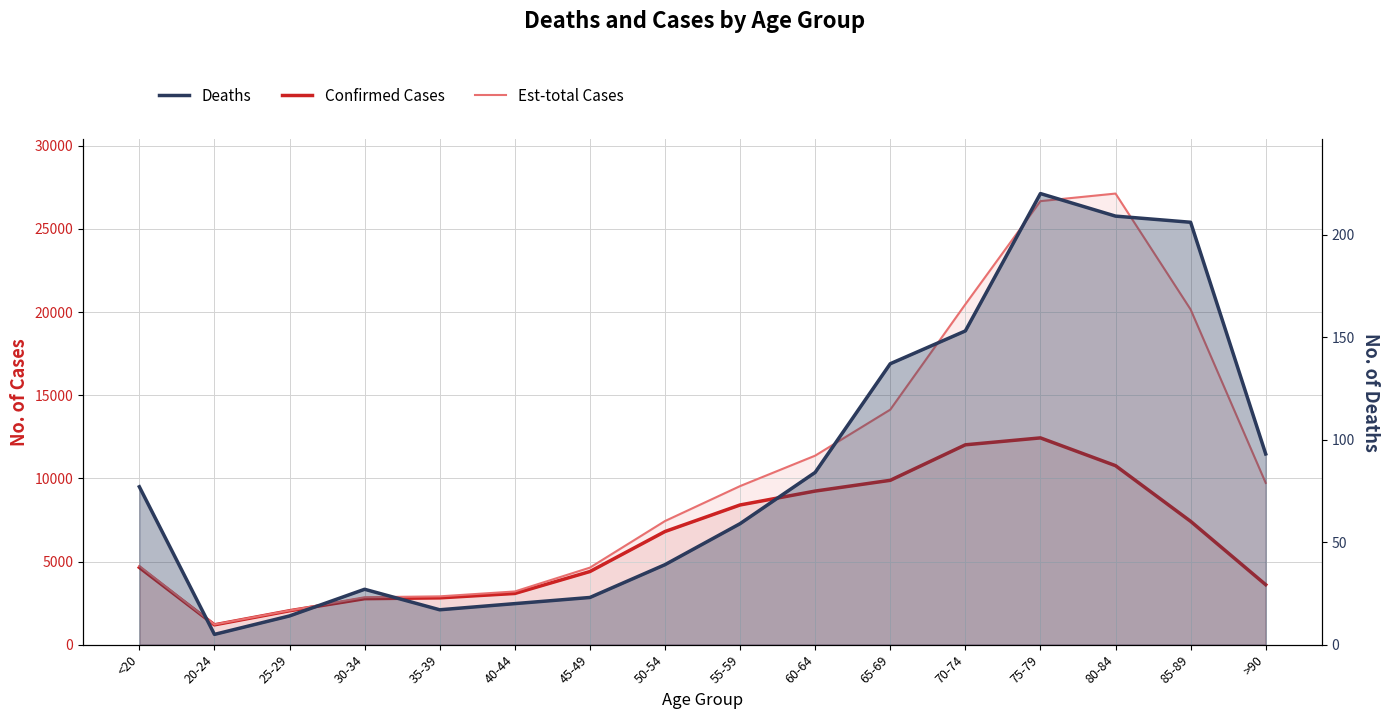

What is the total value across all series at 35-39?

5735